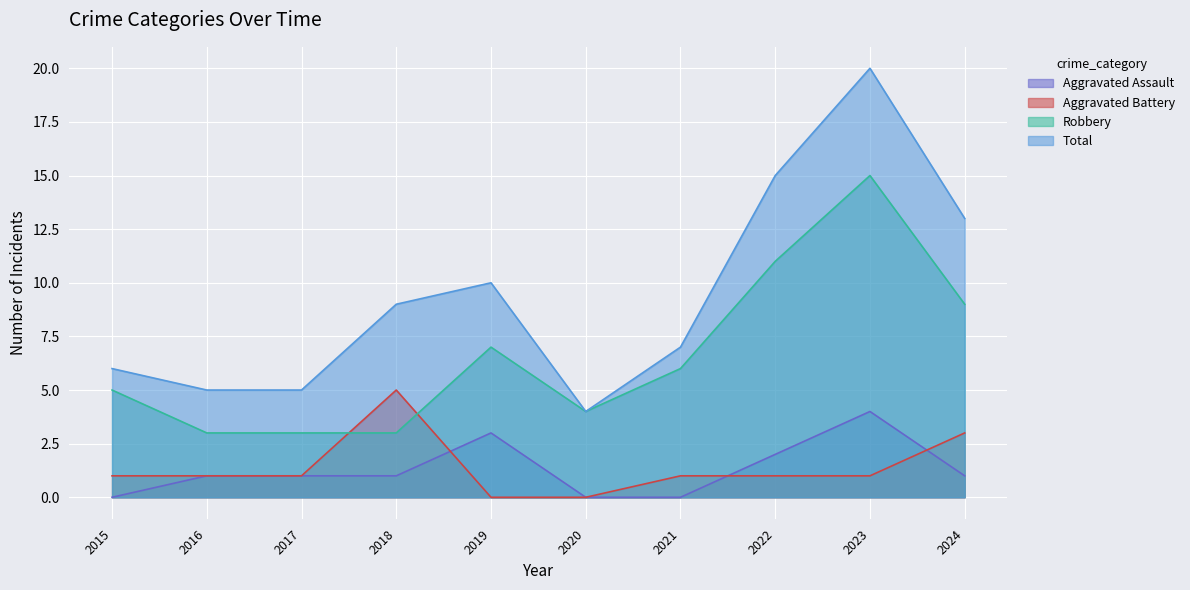

Which series has the widest spread of values?

Total